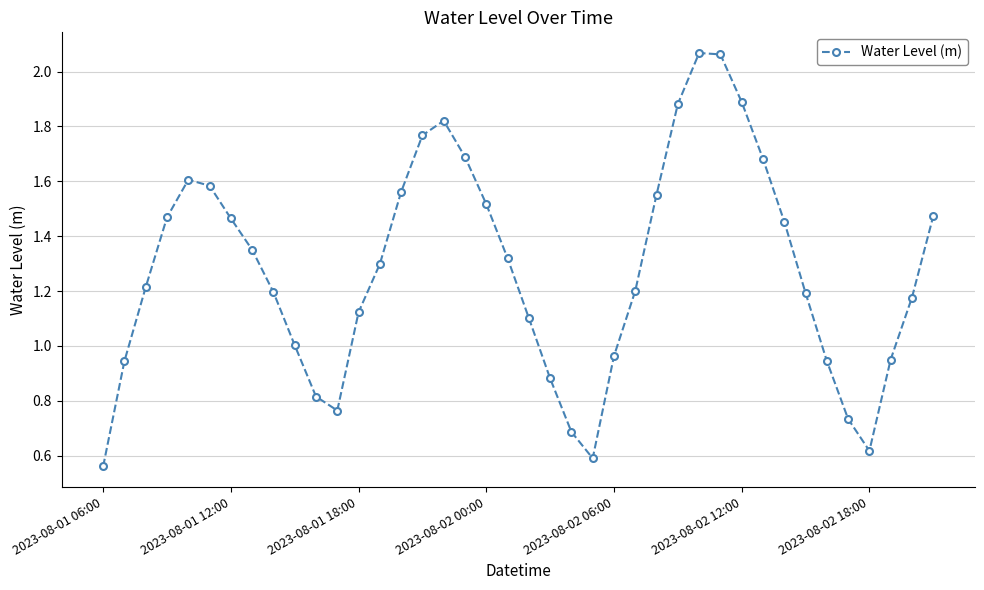

What is the sum of all values?

51.2